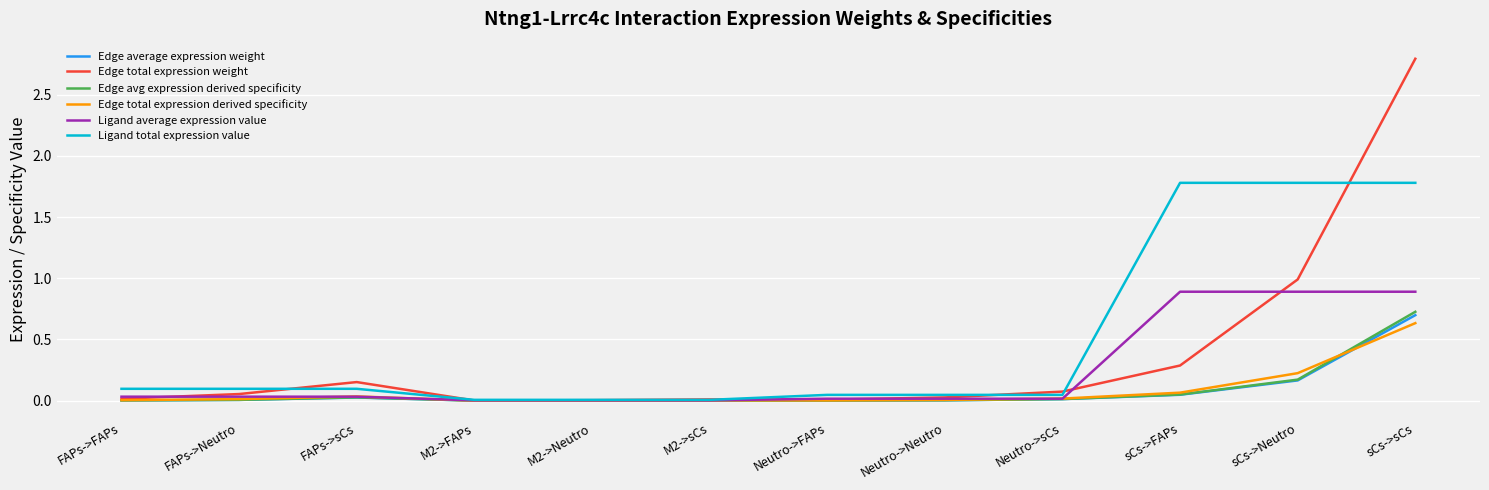

At which category is the sum across all series the highest?

sCs->sCs